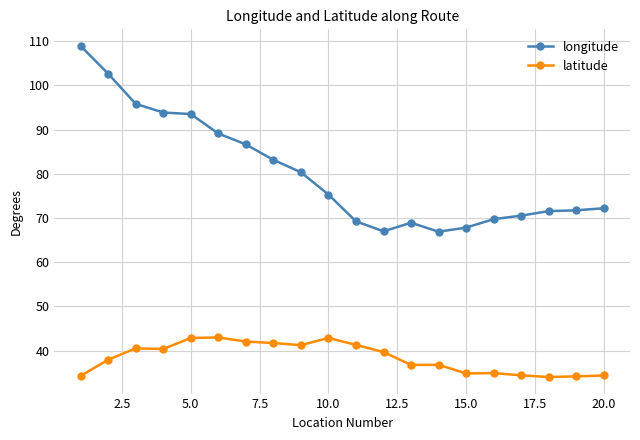

How many lines are shown in the chart?

2